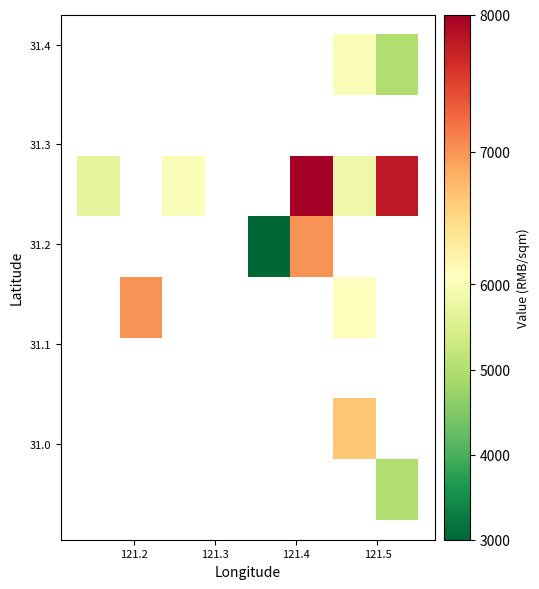

What is the maximum value shown in the chart?

8000.0